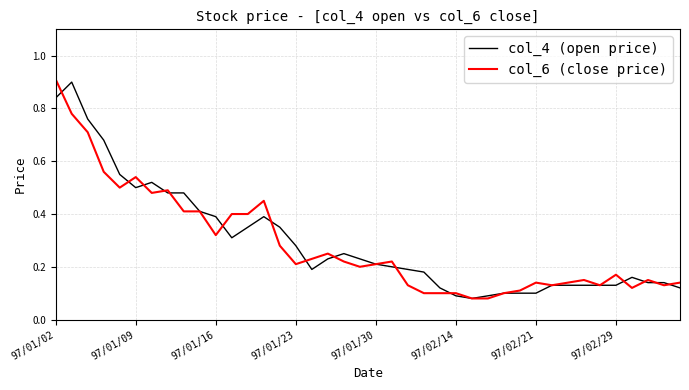

What is the highest value of the col_6 (close price) series?

0.9